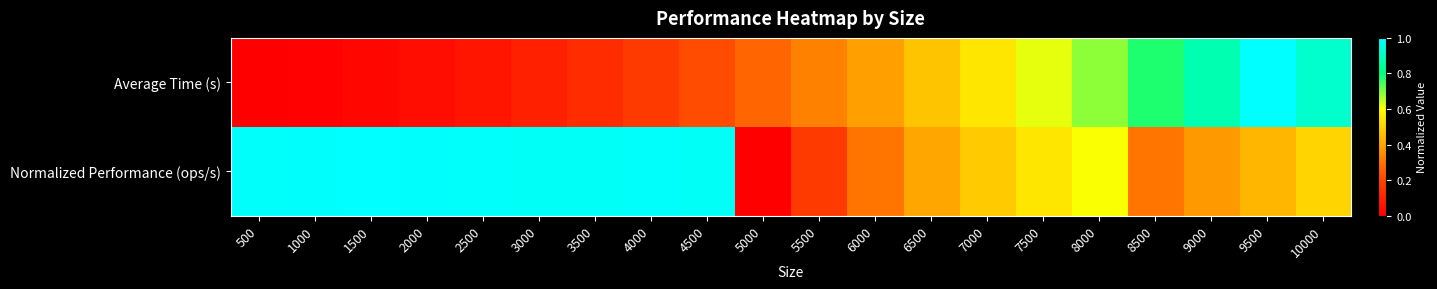

Which series changed the most between 2000 and 2500?

Average Time (s)